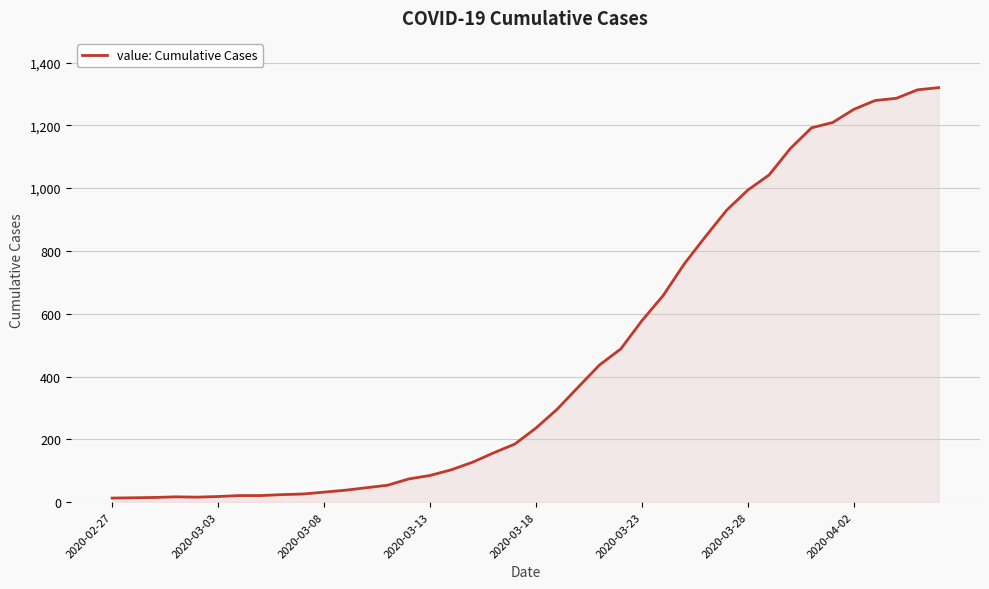

What is the greatest value displayed?

1320